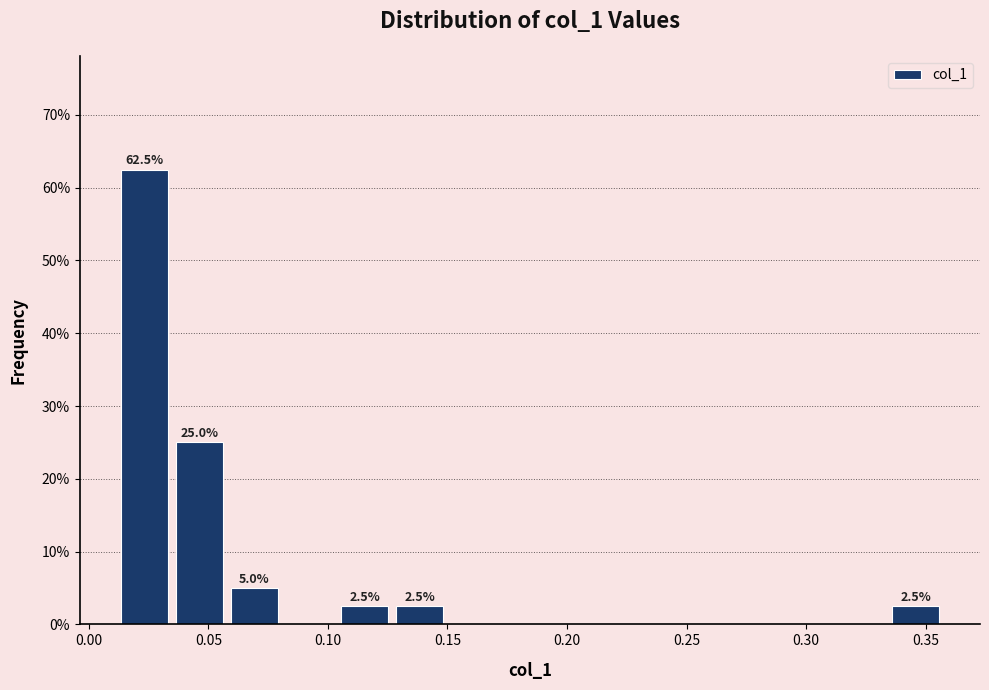

Which range on the x-axis has the tallest bar?

0.010 to 0.035